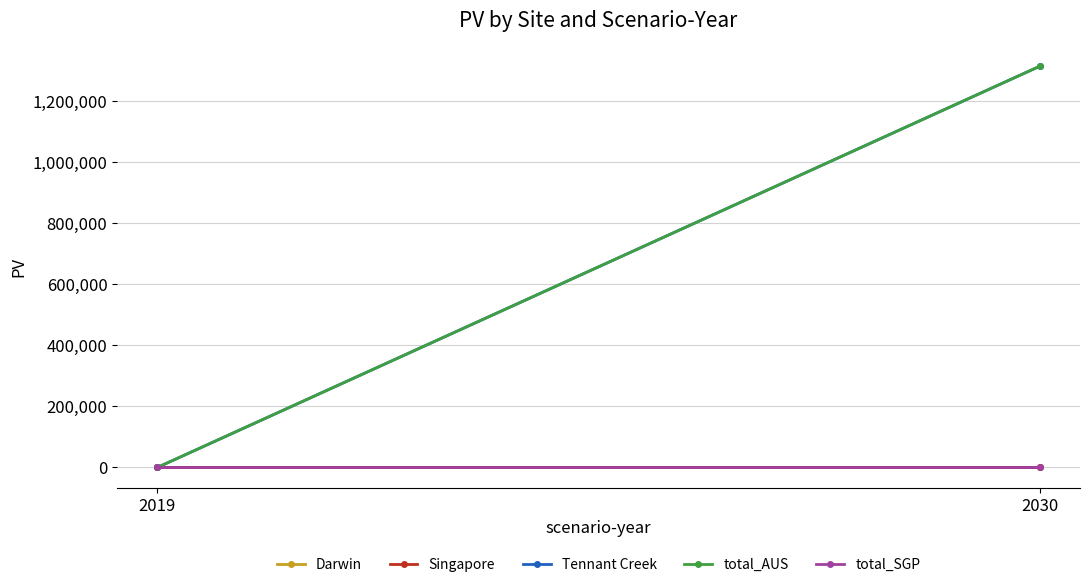

Is it true that total_SGP equals 0.0 at 2019?

True